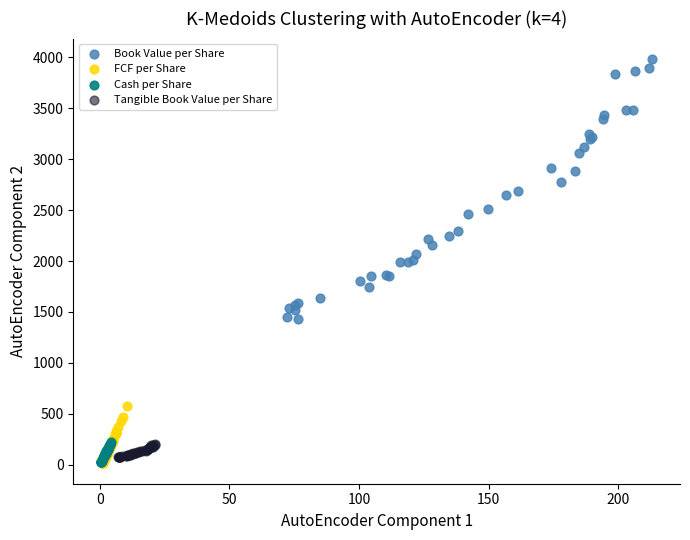

Which series reaches the maximum Y coordinate?

Book Value per Share